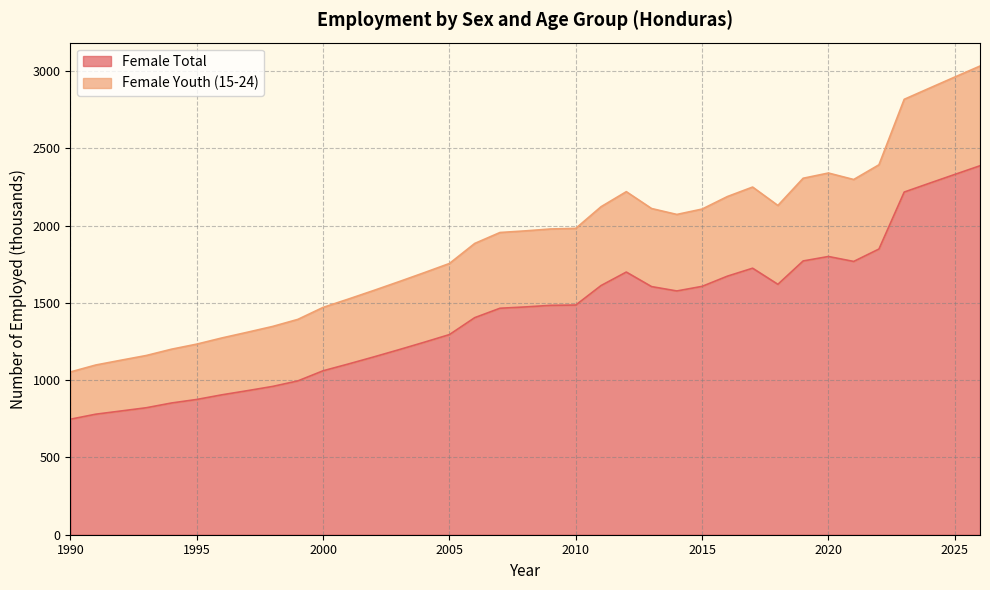

True or false: Female Youth (15-24) has more than 0 interior local peaks.

True